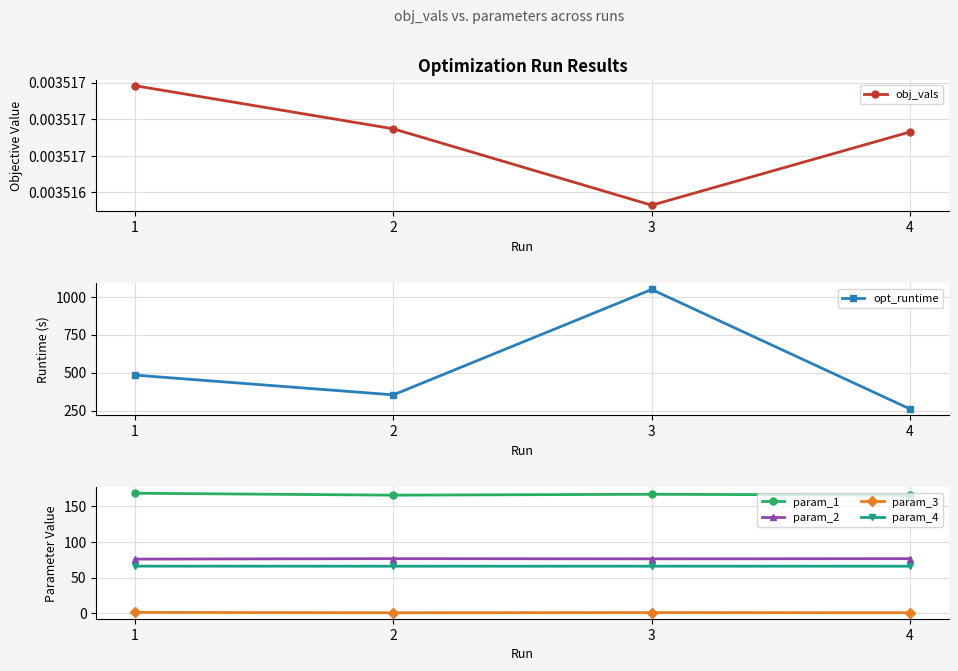

True or false: obj_vals and param_1 intersect in this chart.

False